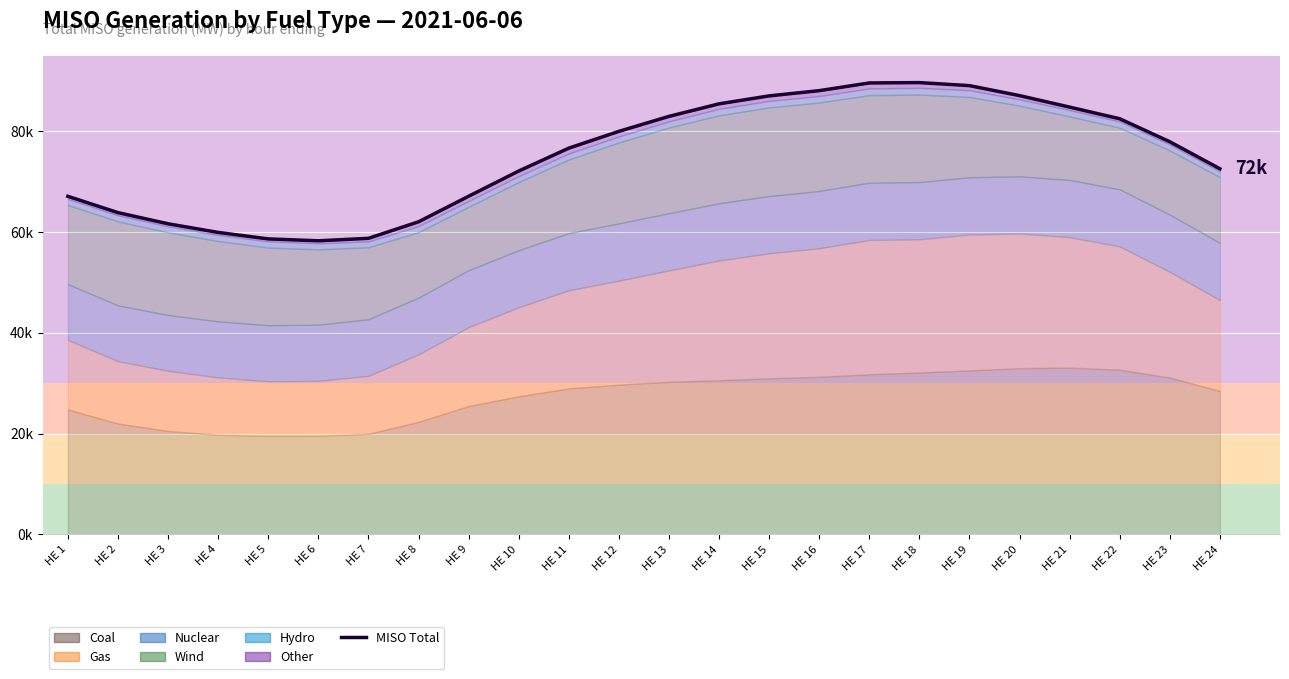

List the labels in order of value, largest first.

HE 18, HE 17, HE 19, HE 16, HE 20, HE 15, HE 14, HE 21, HE 13, HE 22, HE 12, HE 23, HE 11, HE 24, HE 10, HE 9, HE 1, HE 2, HE 8, HE 3, HE 4, HE 7, HE 5, HE 6